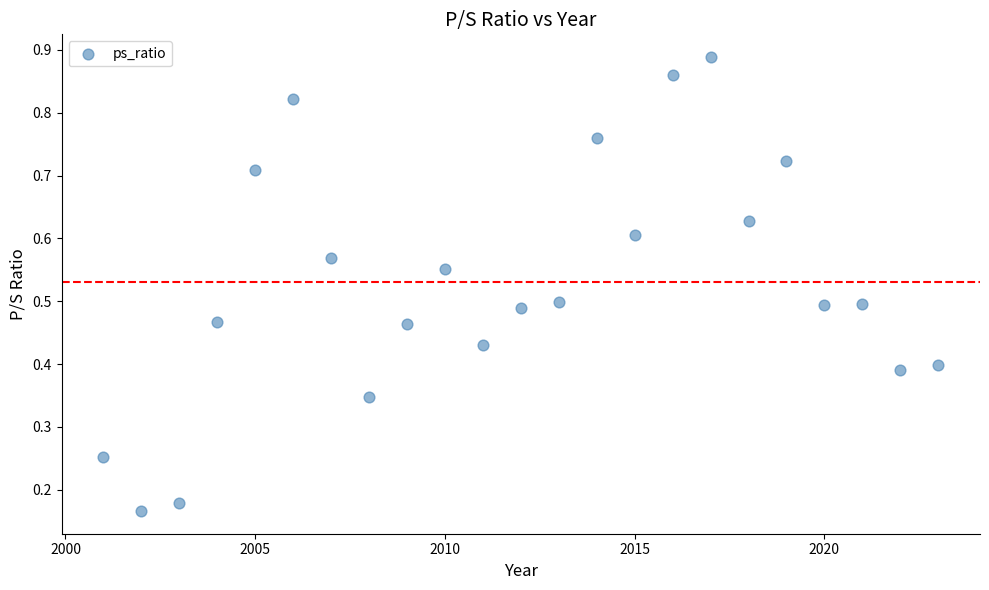

What is the range of X values (max minus min)?

22.0